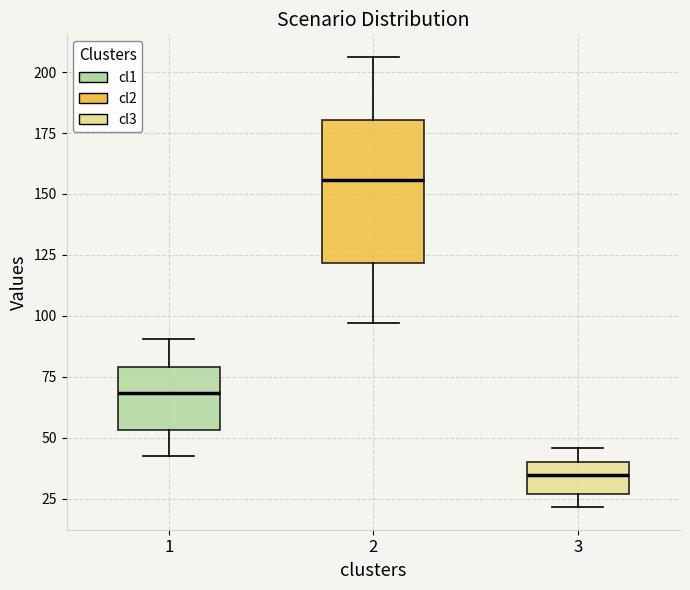

Where does the upper whisker of the box at x = 3 end on the y-axis? The values are not printed on the chart, so give them approximately, as read against the axis.

45